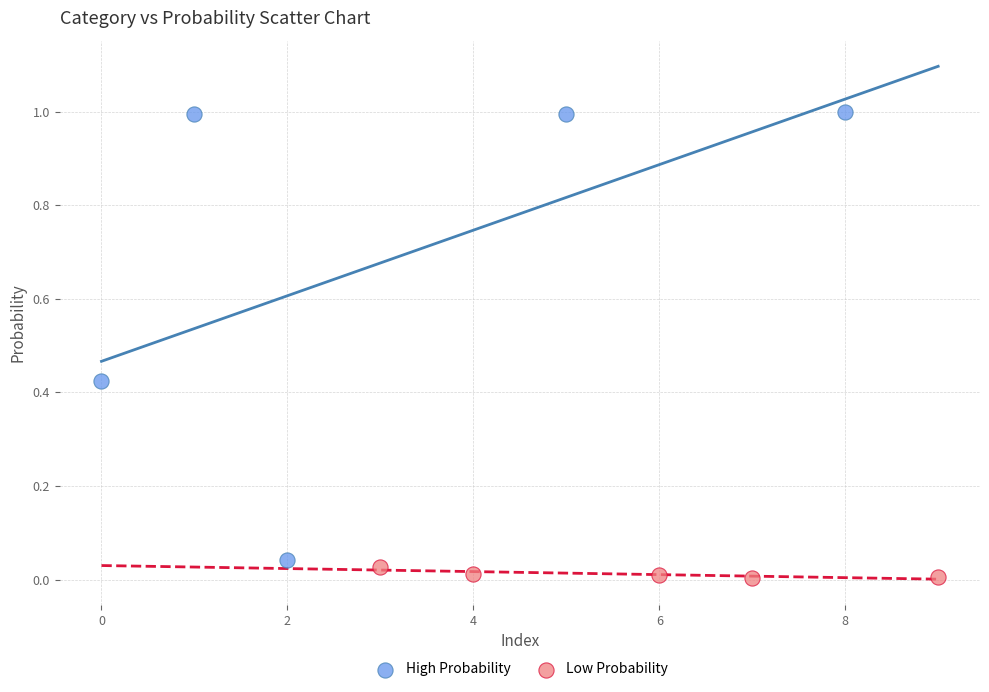

Which series has the largest Y range (max minus min)?

High Probability